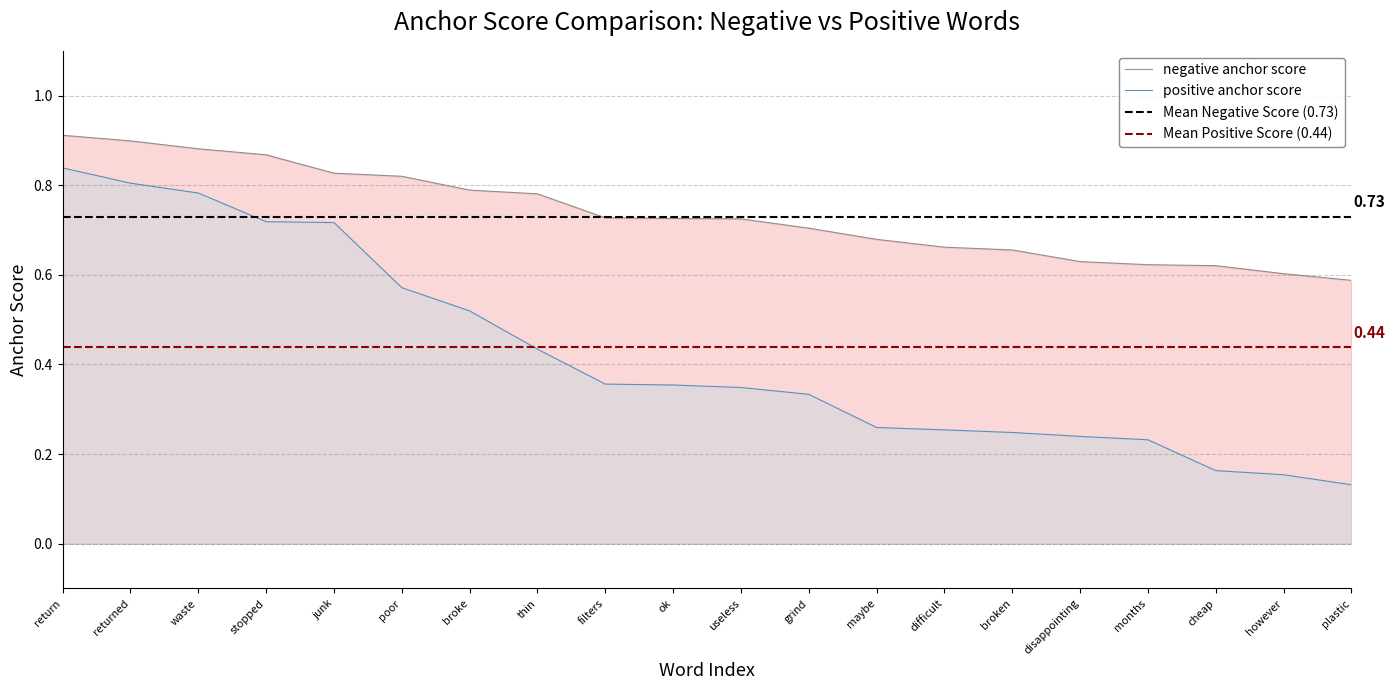

The value of negative anchor score at returned is 0.3. True or false?

False